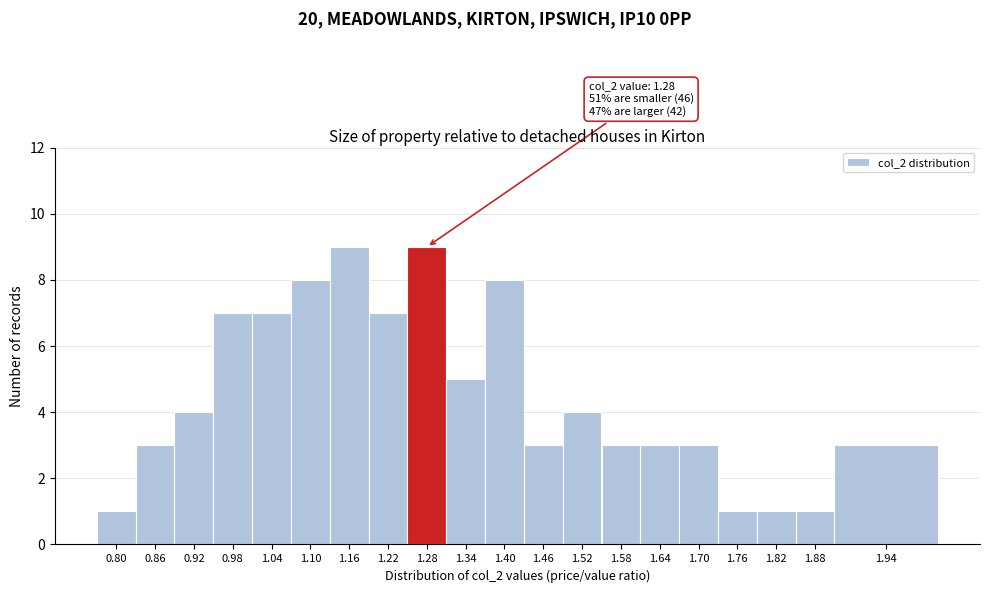

Reading left to right, extract all data points from this chart.

0.80=1	0.86=3	0.92=4	0.98=7	1.04=7	1.10=8	1.16=9	1.22=7	1.28=9	1.34=5	1.40=8	1.46=3	1.52=4	1.58=3	1.64=3	1.70=3	1.76=1	1.82=1	1.88=1	1.94=3